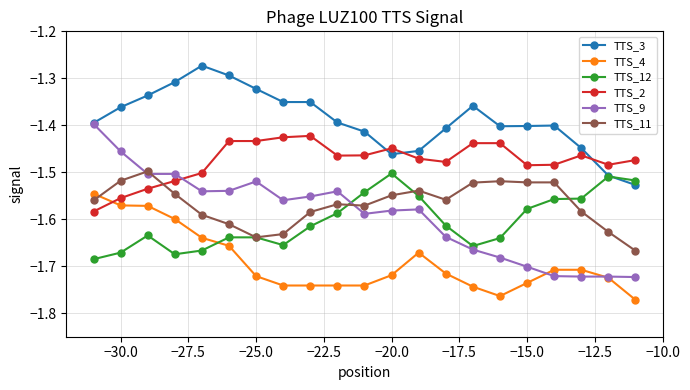

Which series has the widest spread of values?

TTS_9